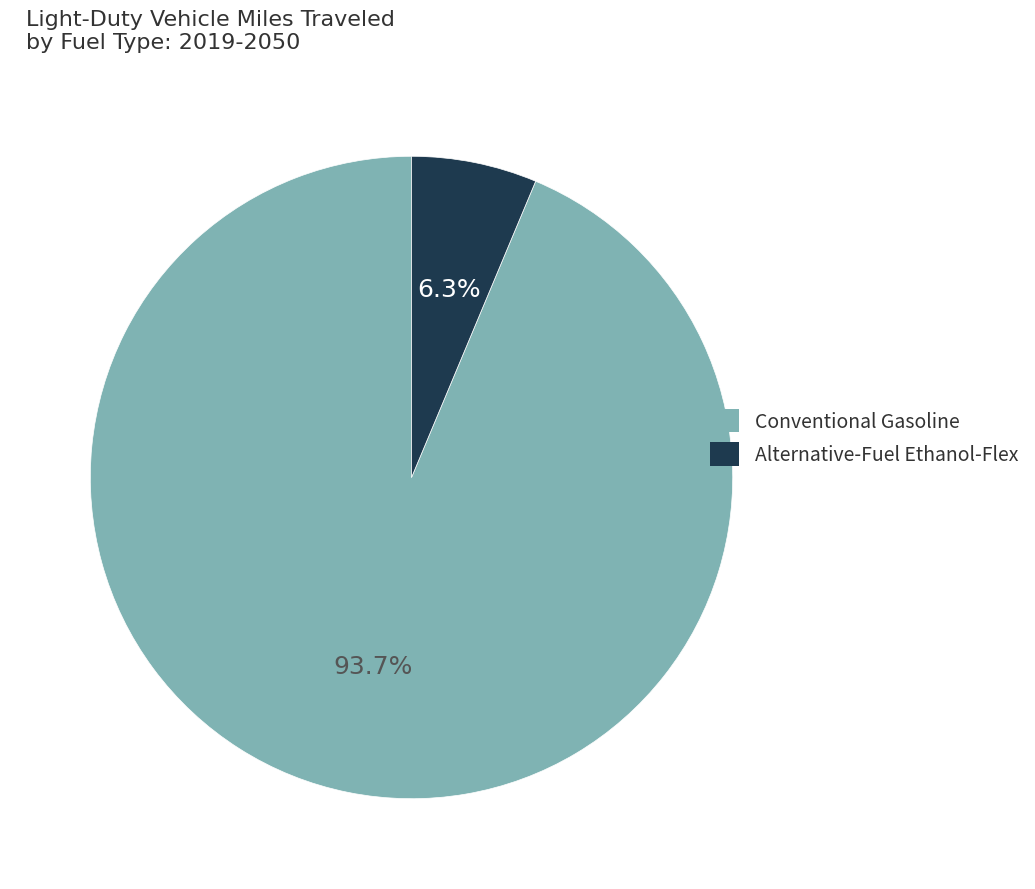

Rank the categories by value from highest to lowest.

Conventional Gasoline, Alternative-Fuel Ethanol-Flex